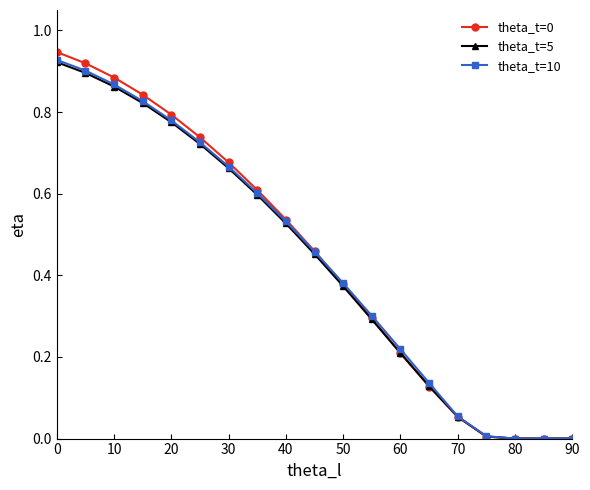

True or false: theta_t=10 has more than 1 points higher than both neighbors.

False